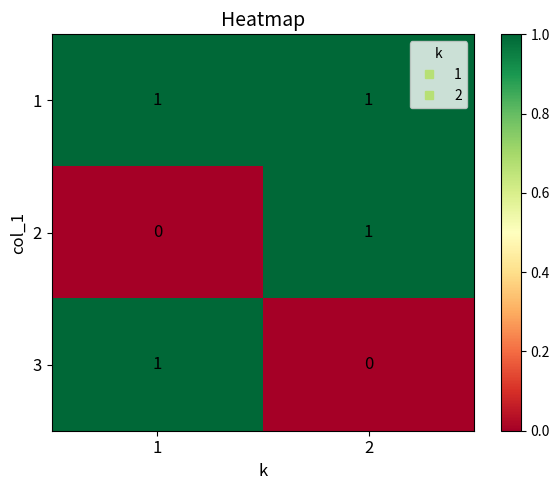

What is the total value across all series at 2?

2